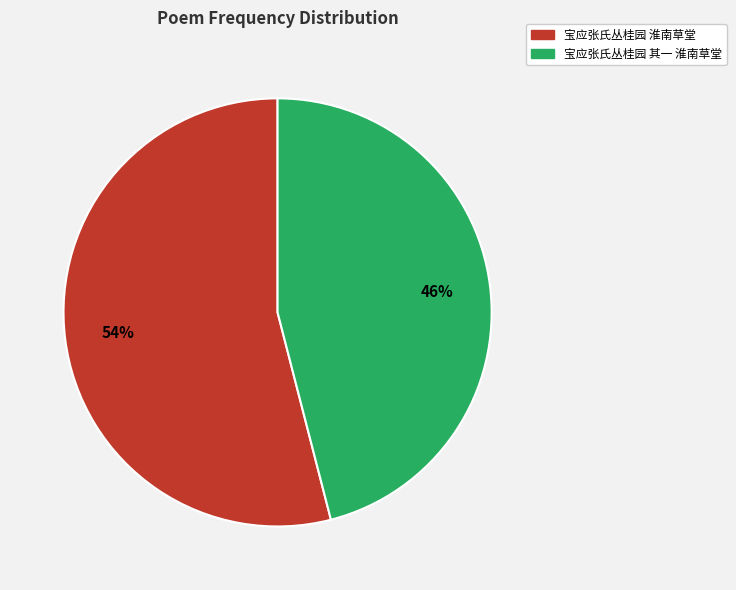

Does any single category account for the majority?

Yes